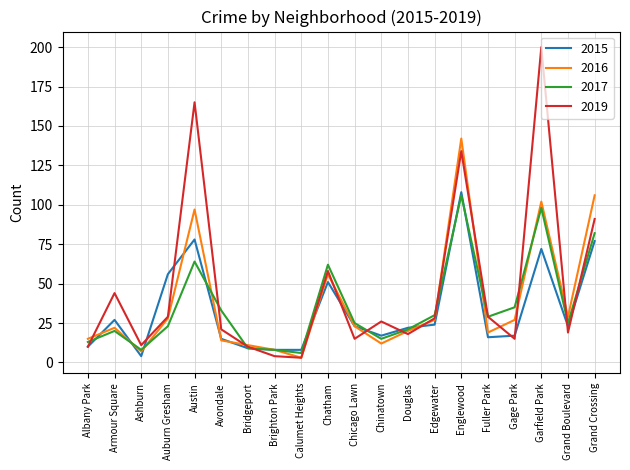

Reading left to right, list all the values displayed in this chart.

2015: Albany Park=10	Armour Square=27	Ashburn=4	Auburn Gresham=56	Austin=78	Avondale=15	Bridgeport=9	Brighton Park=8	Calumet Heights=8	Chatham=51	Chicago Lawn=23	Chinatown=17	Douglas=22	Edgewater=24	Englewood=108	Fuller Park=16	Gage Park=17	Garfield Park=72	Grand Boulevard=23	Grand Crossing=77
2016: Albany Park=15	Armour Square=22	Ashburn=7	Auburn Gresham=28	Austin=97	Avondale=14	Bridgeport=11	Brighton Park=8	Calumet Heights=3	Chatham=56	Chicago Lawn=23	Chinatown=12	Douglas=20	Edgewater=27	Englewood=142	Fuller Park=19	Gage Park=27	Garfield Park=102	Grand Boulevard=29	Grand Crossing=106
2017: Albany Park=13	Armour Square=20	Ashburn=8	Auburn Gresham=23	Austin=64	Avondale=33	Bridgeport=9	Brighton Park=8	Calumet Heights=6	Chatham=62	Chicago Lawn=25	Chinatown=15	Douglas=21	Edgewater=30	Englewood=106	Fuller Park=29	Gage Park=35	Garfield Park=98	Grand Boulevard=25	Grand Crossing=82
2019: Albany Park=10	Armour Square=44	Ashburn=11	Auburn Gresham=29	Austin=165	Avondale=21	Bridgeport=10	Brighton Park=4	Calumet Heights=3	Chatham=58	Chicago Lawn=15	Chinatown=26	Douglas=18	Edgewater=28	Englewood=134	Fuller Park=29	Gage Park=15	Garfield Park=200	Grand Boulevard=19	Grand Crossing=91